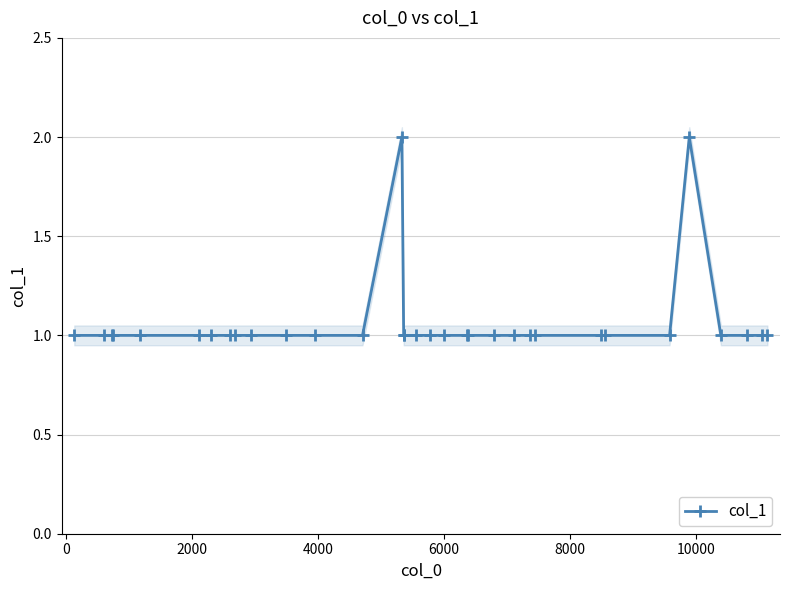

True or false: col_1 has more than 1 points higher than both neighbors.

True